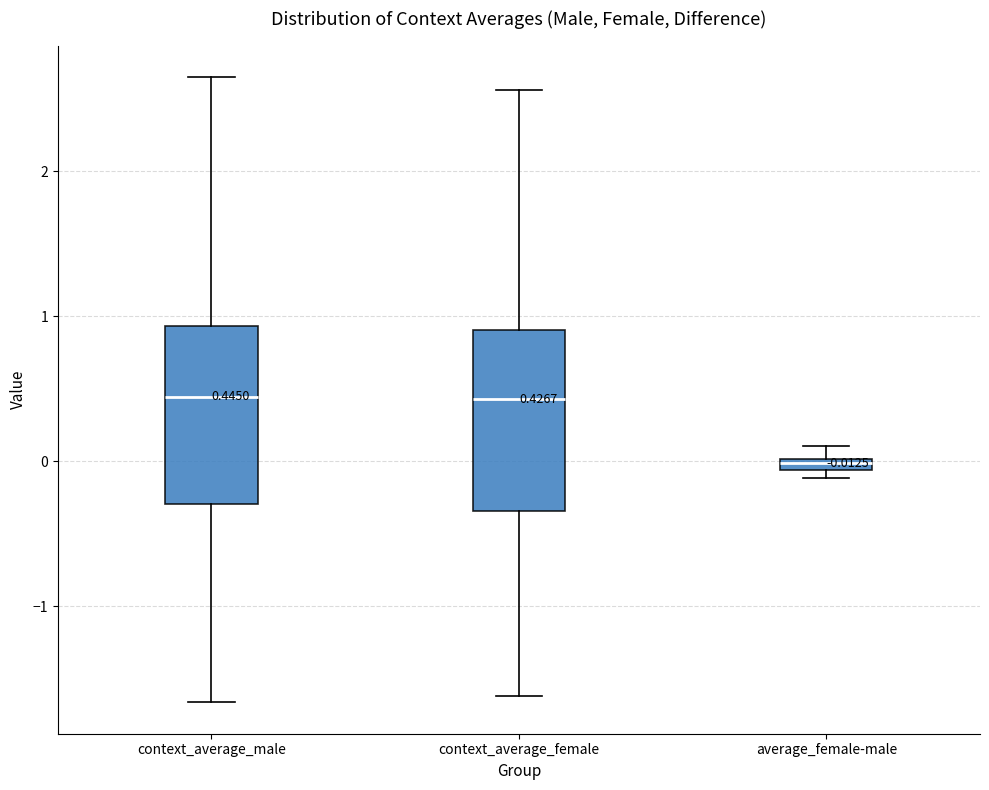

Which box's median line is the lowest?

average_female-male